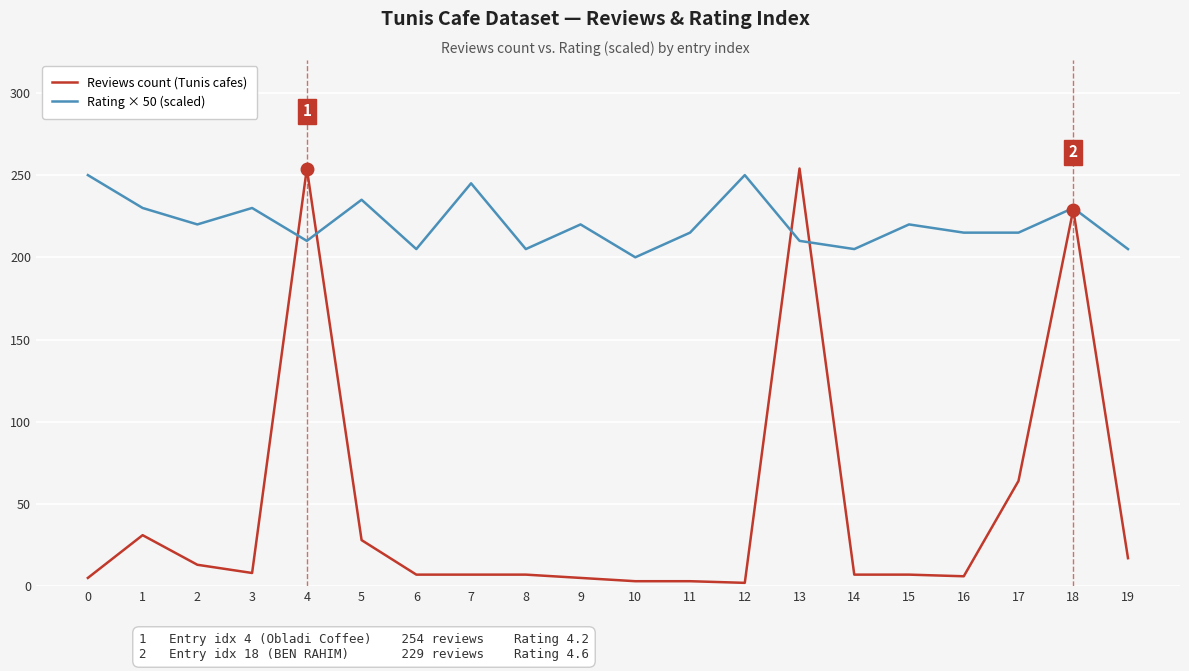

List the series in order of their overall mean, highest first.

Rating × 50 (scaled), Reviews count (Tunis cafes)